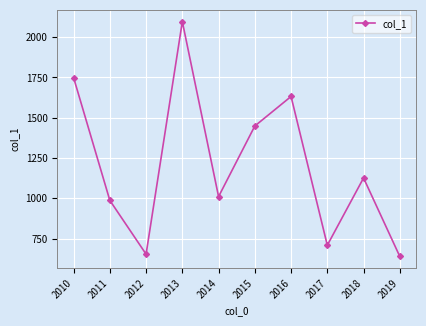

At which label does the data first exceed 1126?

2010